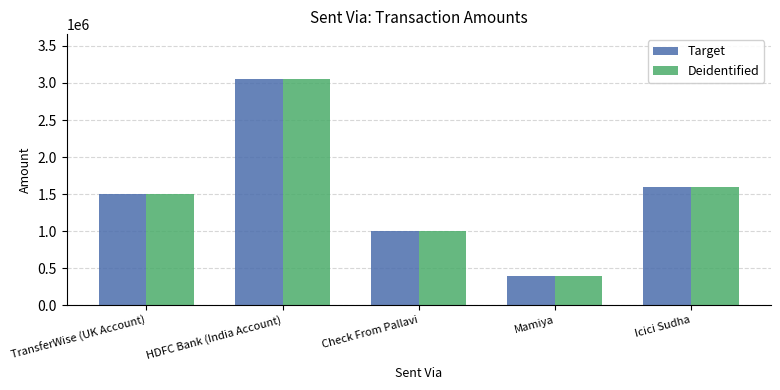

At which category is the sum across all series the highest?

HDFC Bank (India Account)